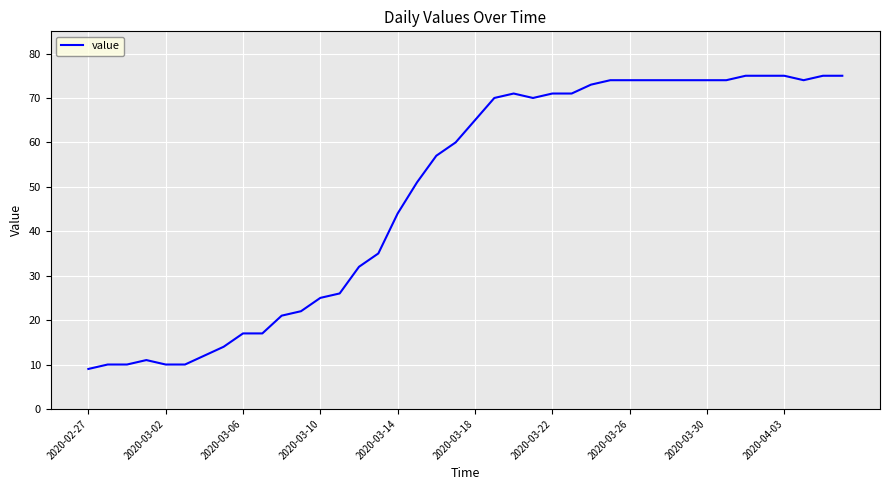

What is the difference between the maximum and minimum values?

66